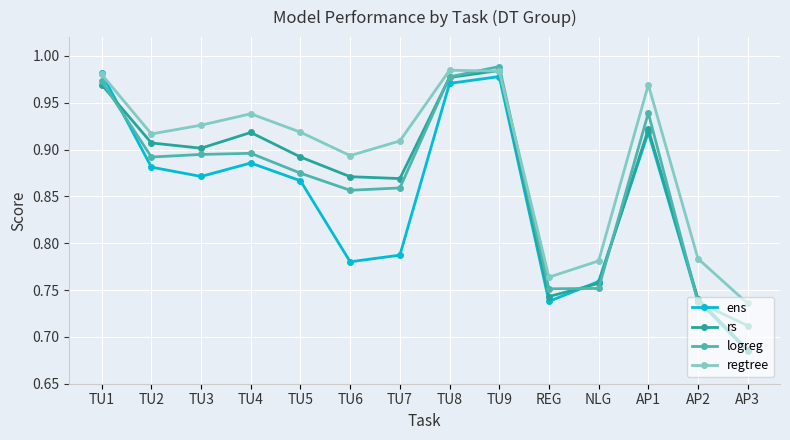

Which series has the largest total across all categories?

regtree